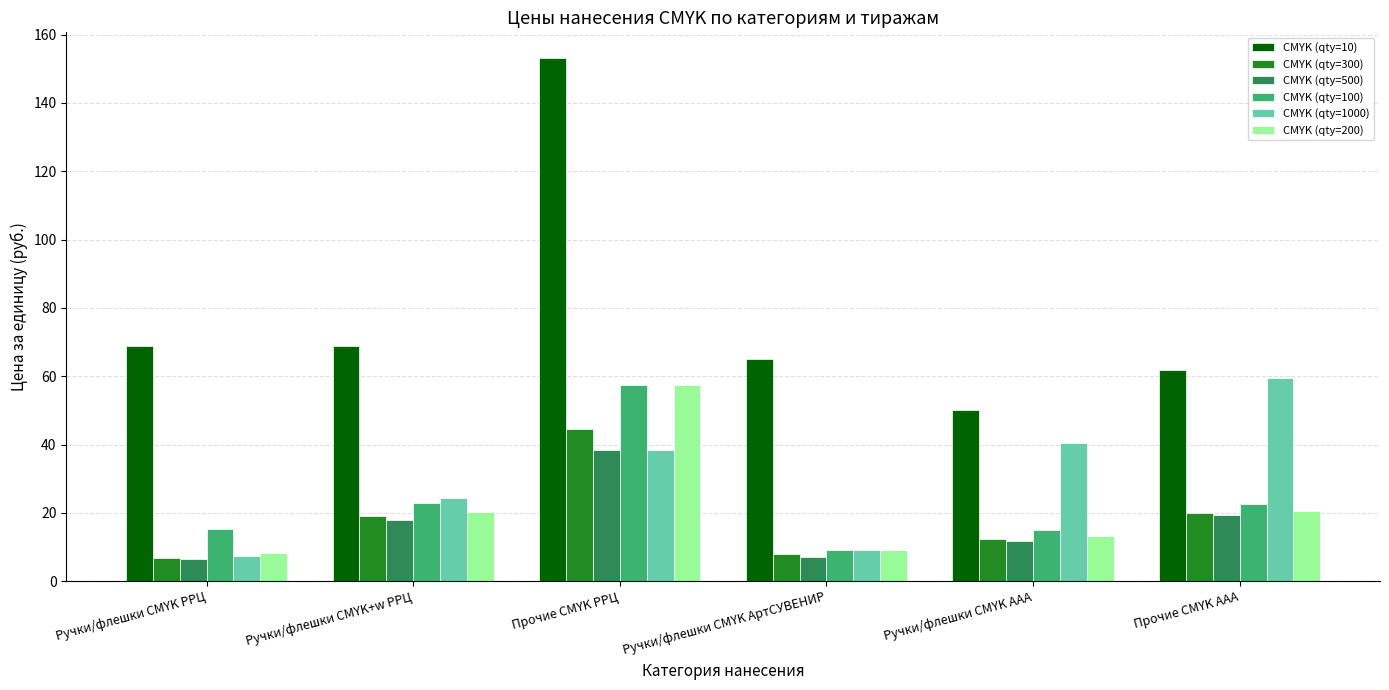

Between Ручки/флешки CMYK ААА and Прочие CMYK ААА, which series saw the biggest shift?

CMYK (qty=1000)